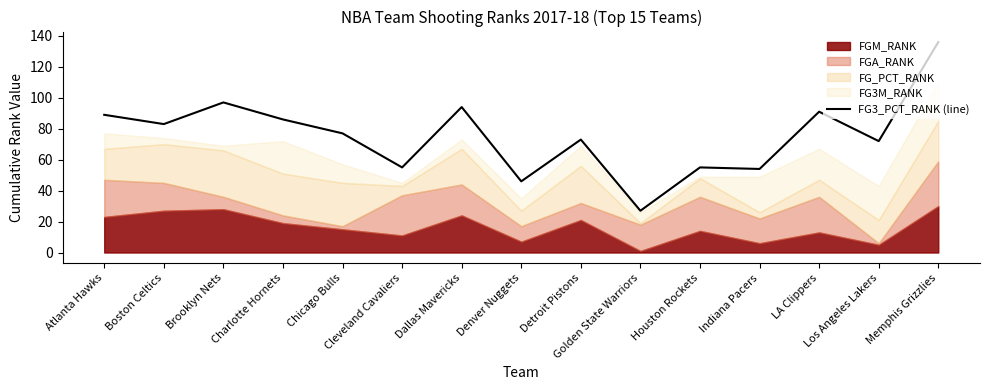

What is the label of the 15th point from the right?

Atlanta Hawks